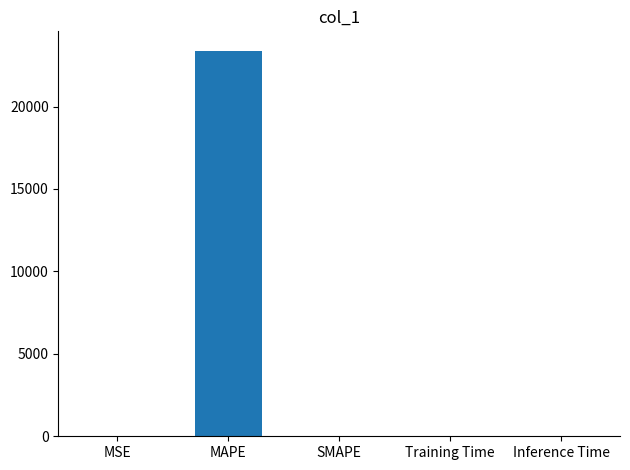

Count the number of values greater than 0.

4